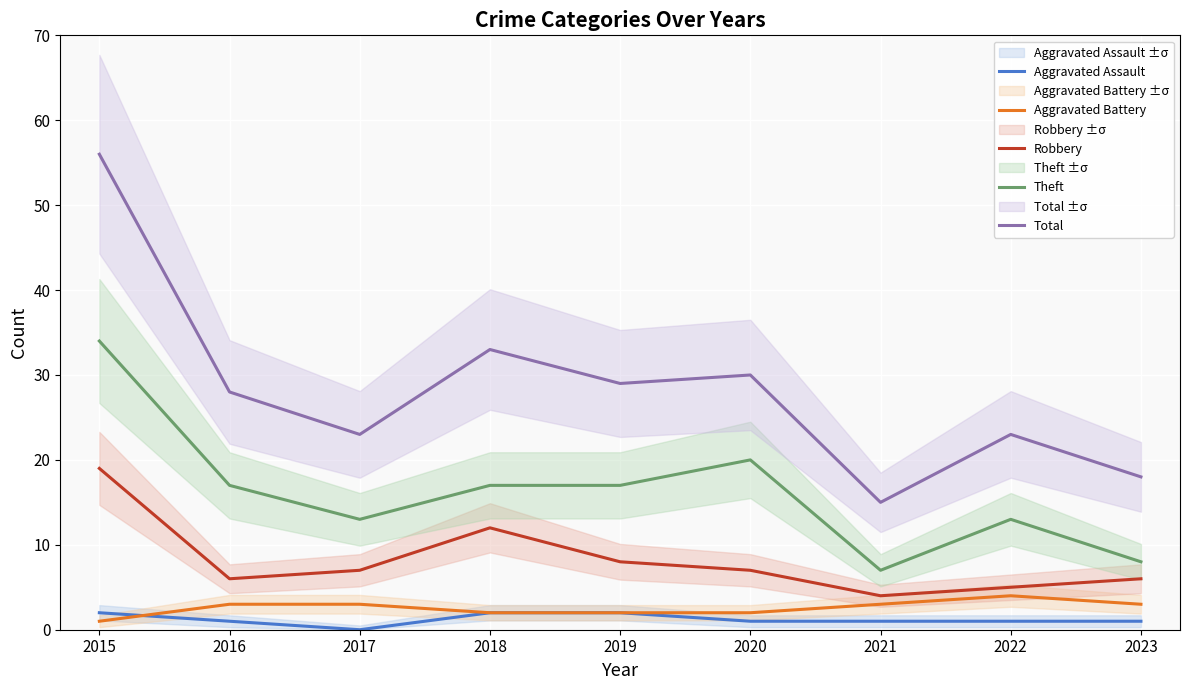

Is the value of Aggravated Battery at 2018 greater than the value of Theft at 2019?

No